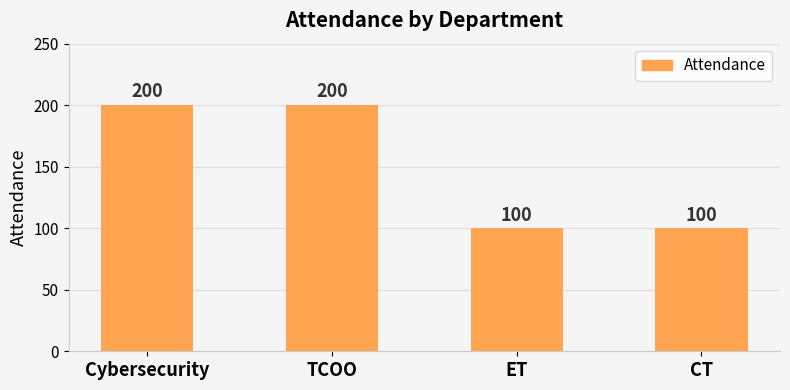

What is the minimum value shown in the chart?

100